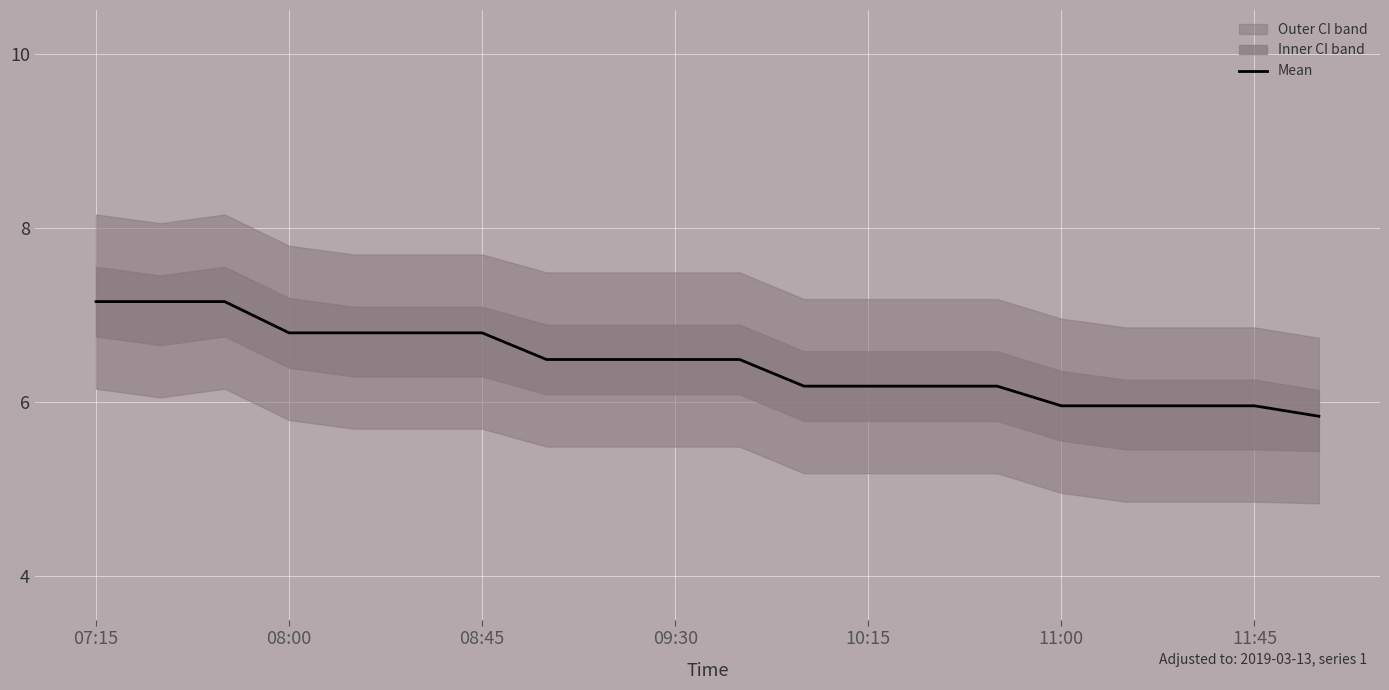

At which category does the chart reach its peak across all series?

07:15